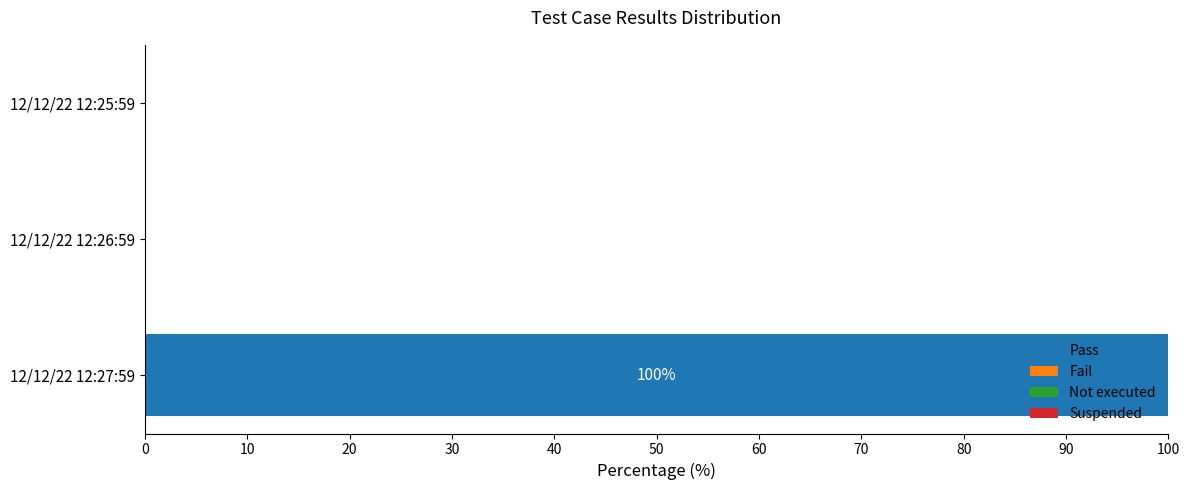

Is it true that the value at 12/12/22 12:26:59 is 0?

True